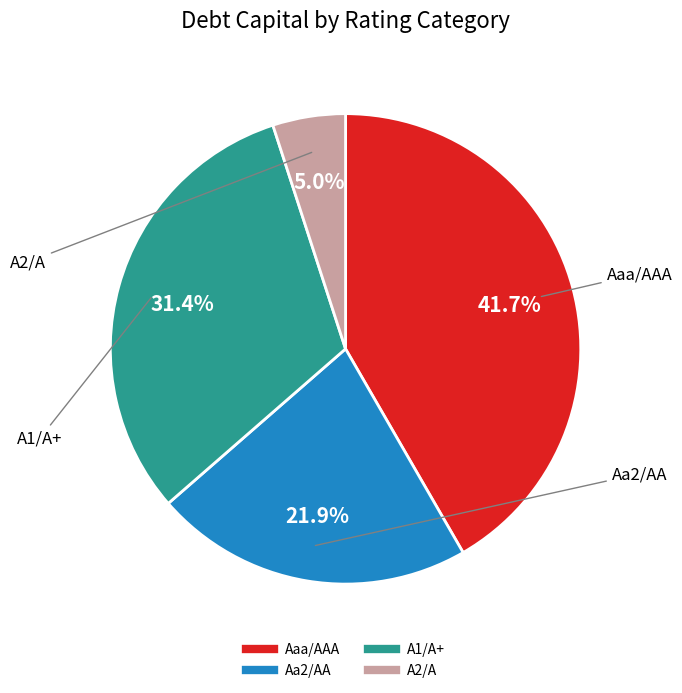

Is there any slice that represents more than half of the pie?

No